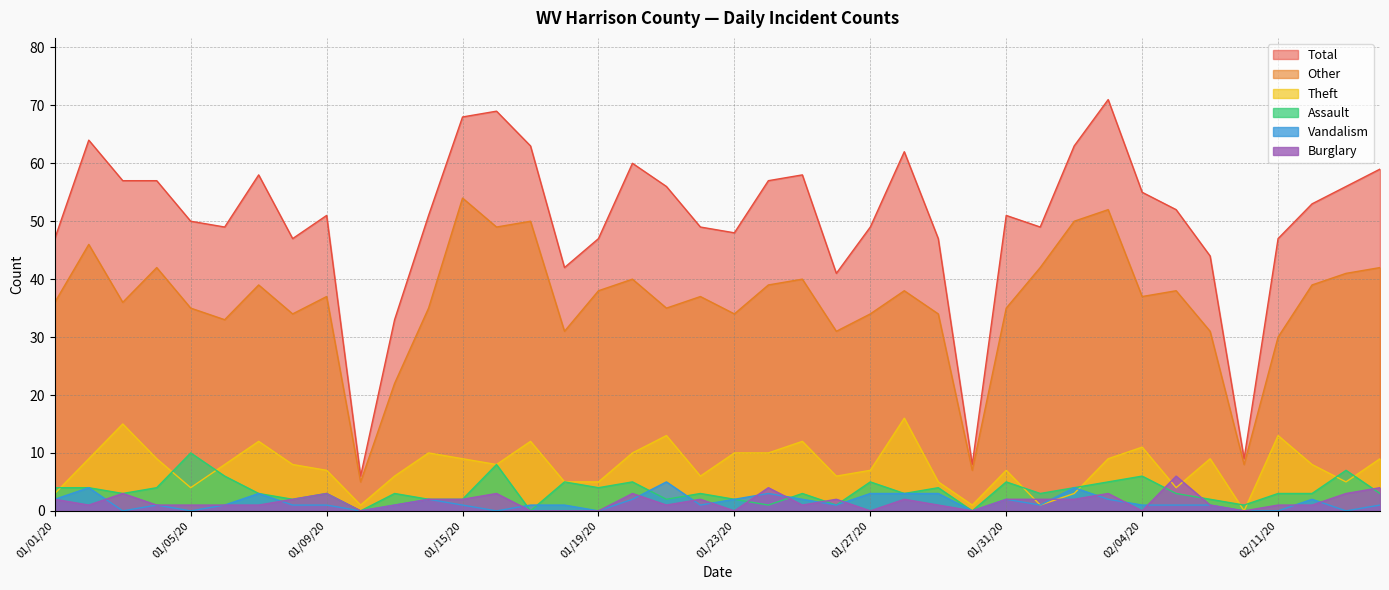

What is the total value across all series at 02/13/20?

112